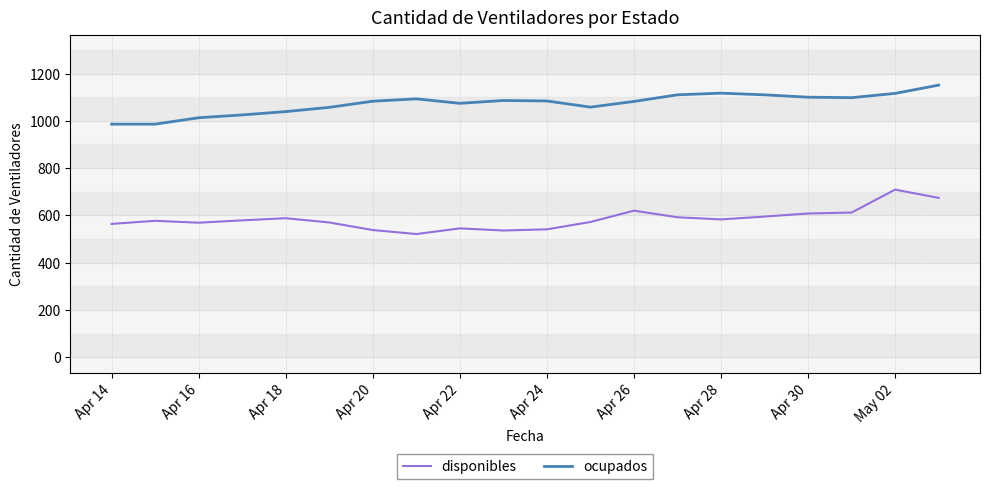

What is the lowest value of the ocupados series?

986